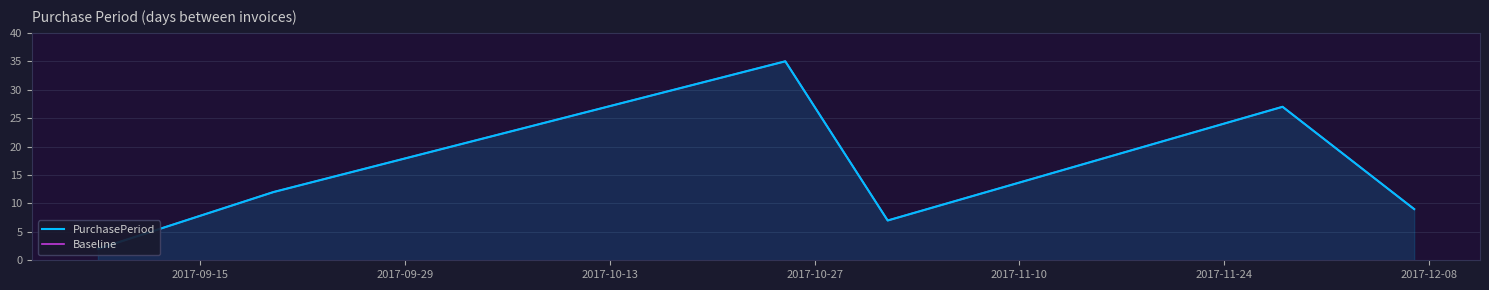

What is the average value of the PurchasePeriod series?

15